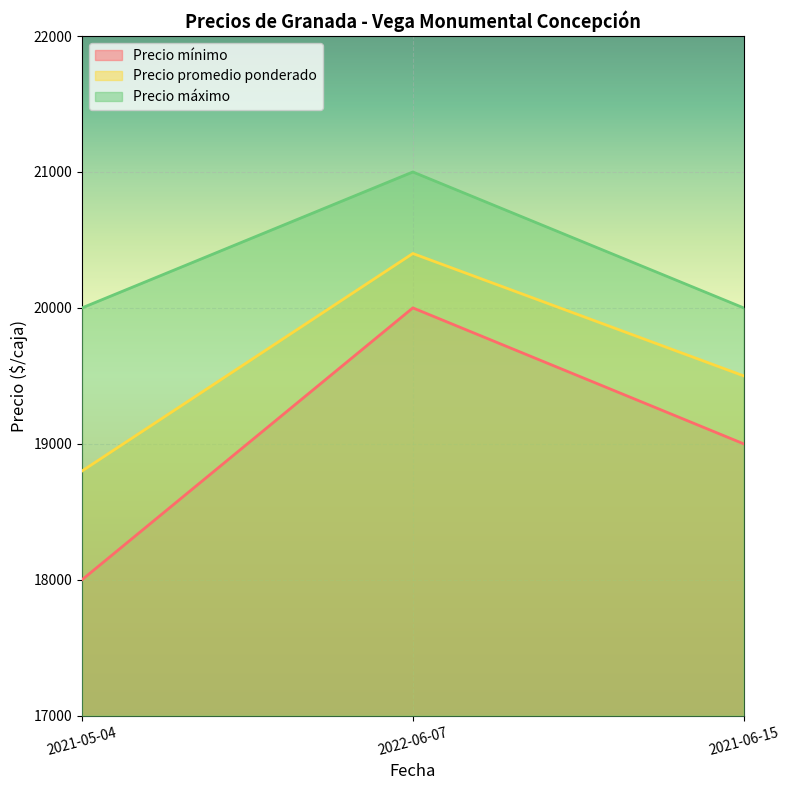

At which label does Precio máximo reach its peak?

2022-06-07